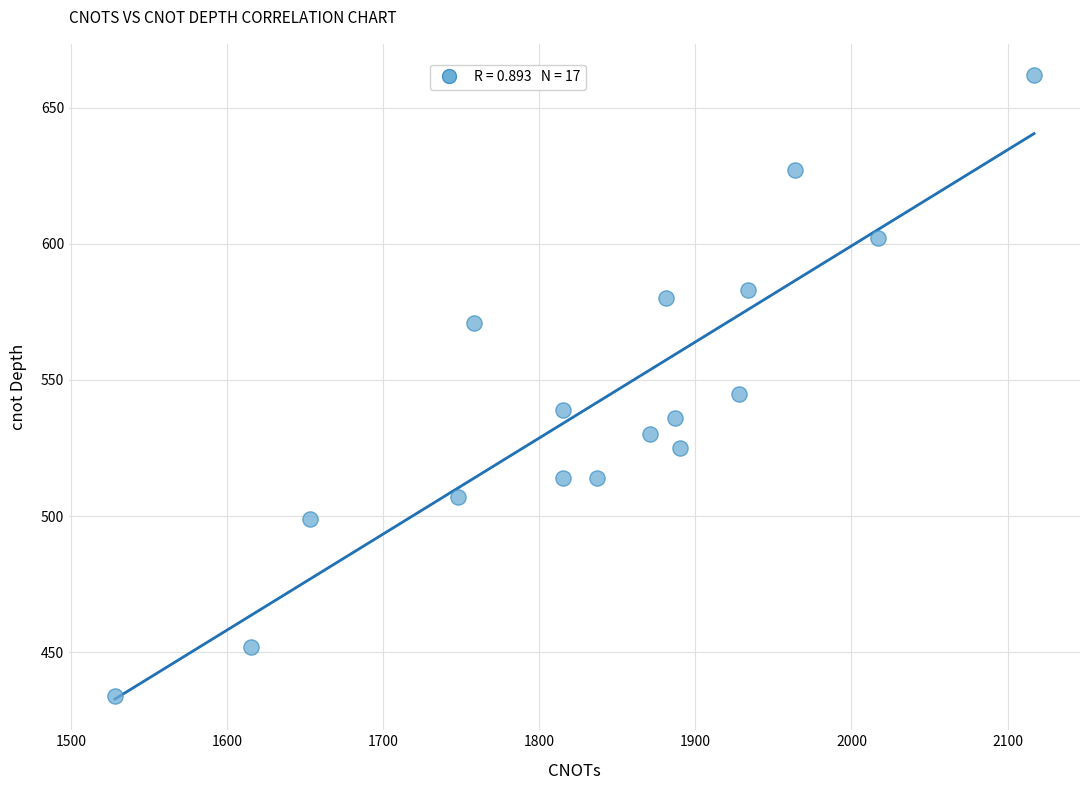

What Y value in the scatter plot is closest to 548?

545